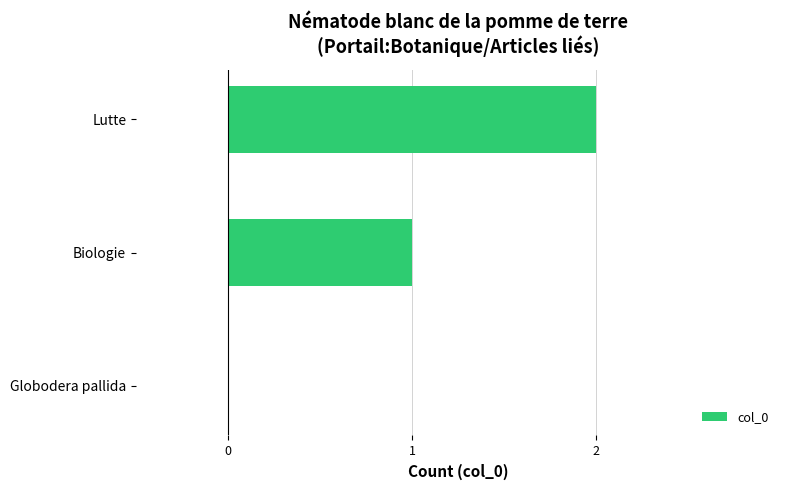

The value at Biologie is 0. True or false?

False